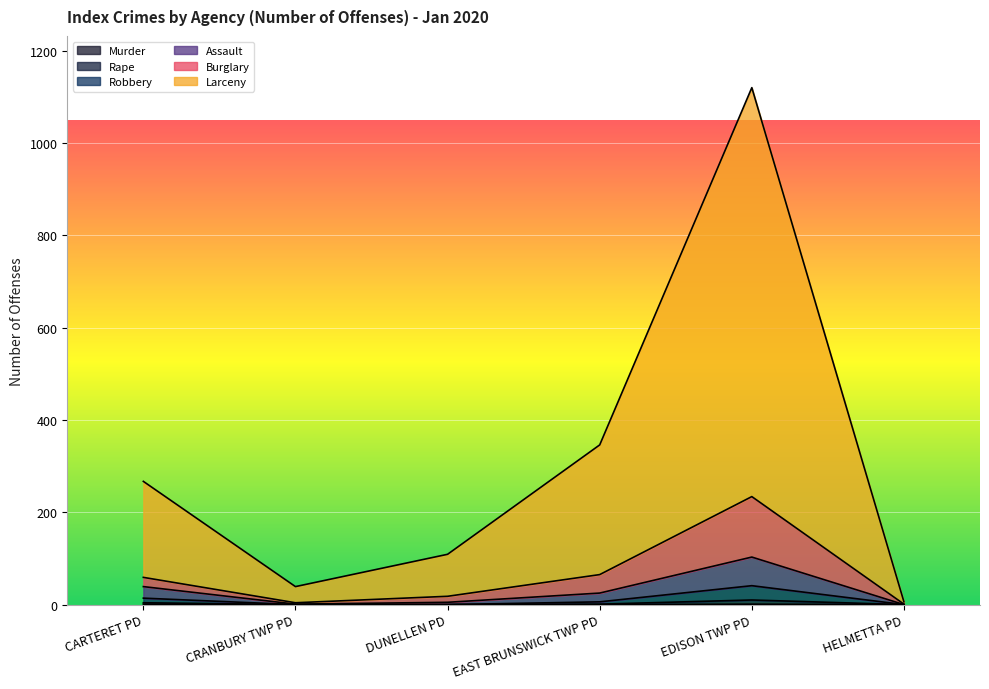

At which category is the sum across all series the highest?

EDISON TWP PD